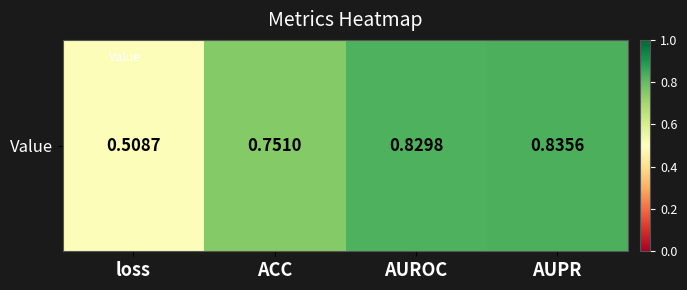

List the labels in order of value, largest first.

AUPR, AUROC, ACC, loss